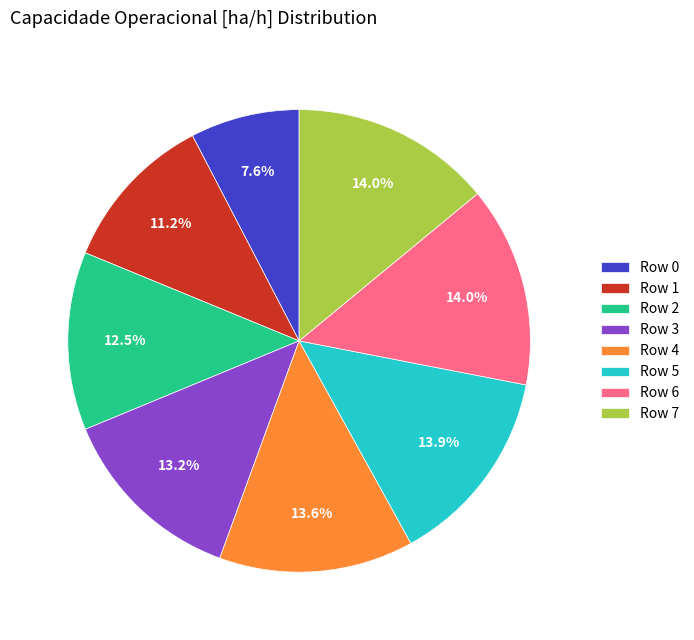

How many segments does this pie chart have?

8